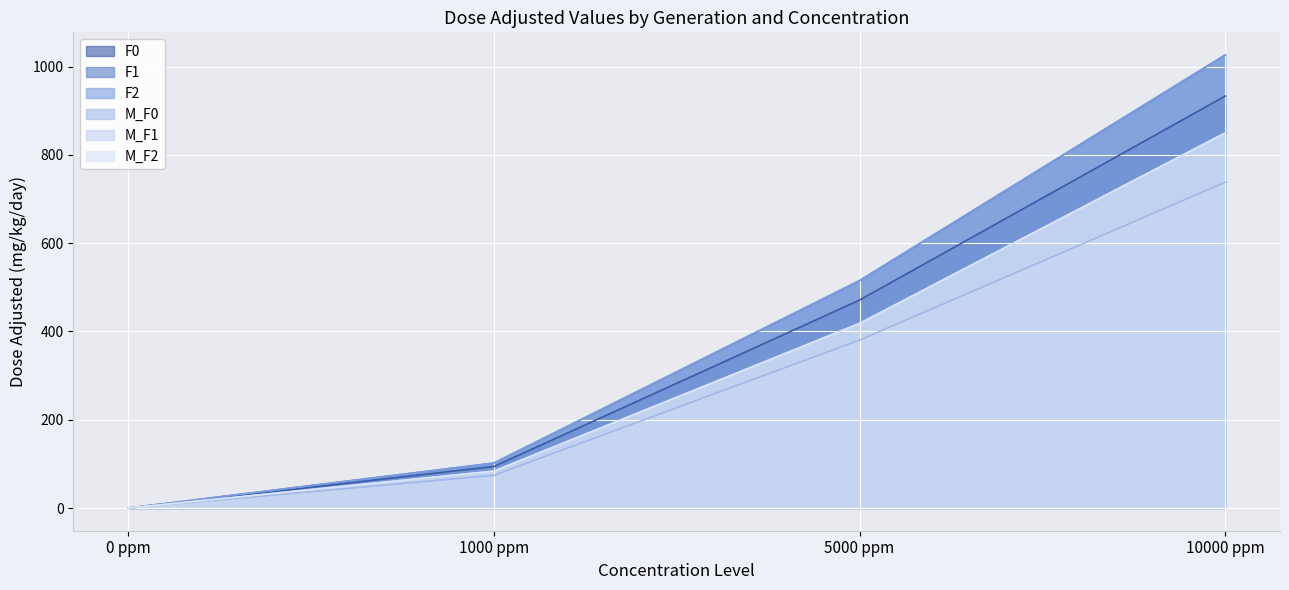

List the labels in order of F2 value, largest first.

10000 ppm, 5000 ppm, 1000 ppm, 0 ppm